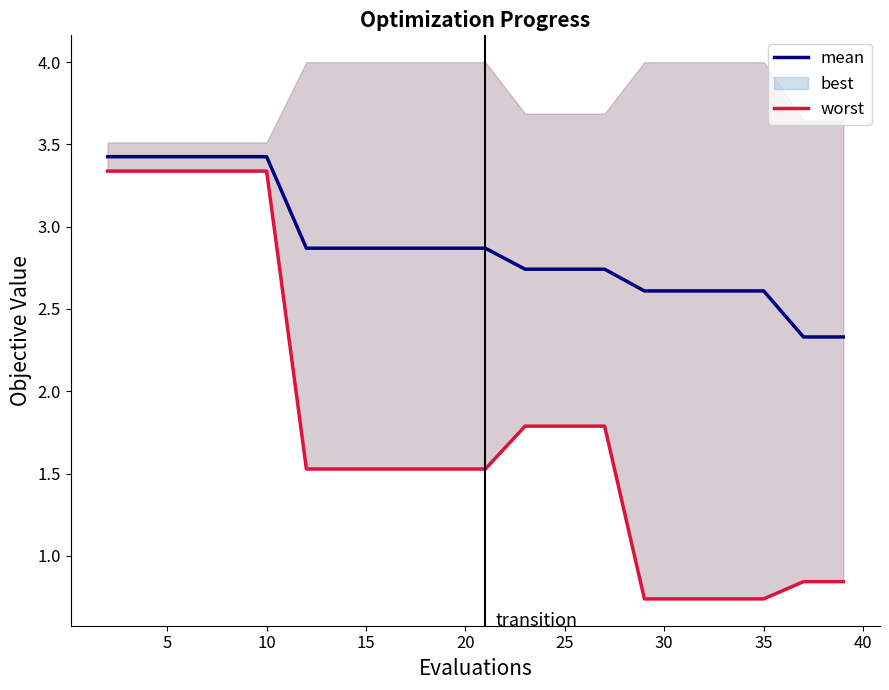

What is the highest value of the mean series?

3.4